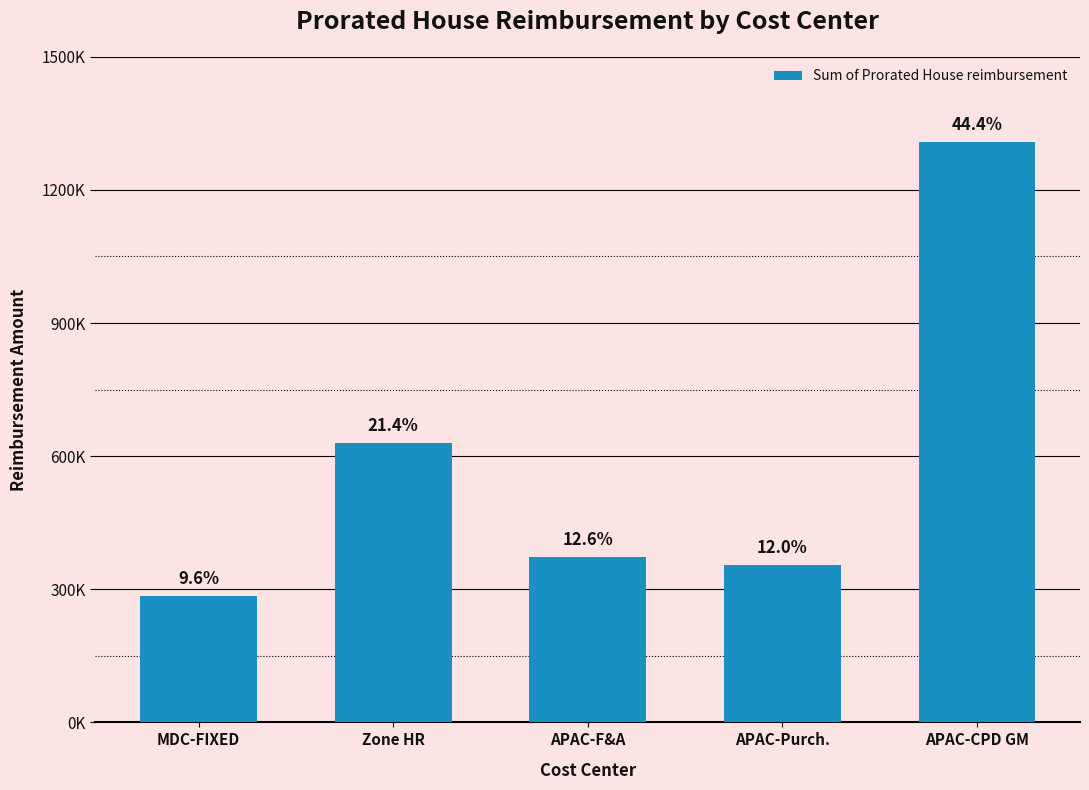

List the labels in order of value, largest first.

APAC-CPD GM, Zone HR, APAC-F&A, APAC-Purch., MDC-FIXED